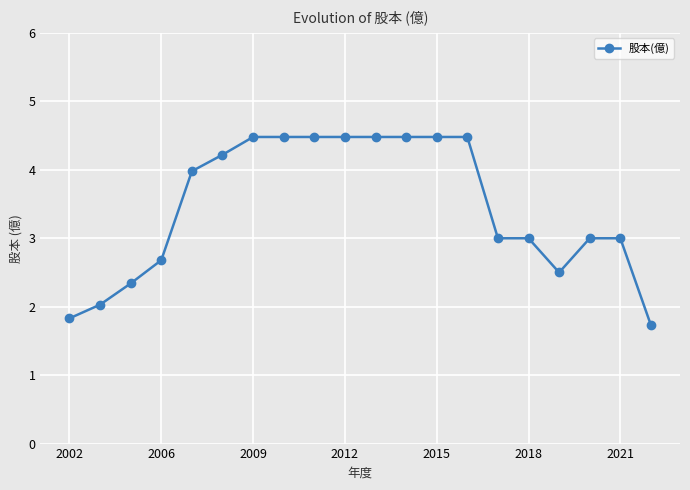

What is the value of the 6th point from the left?

4.2